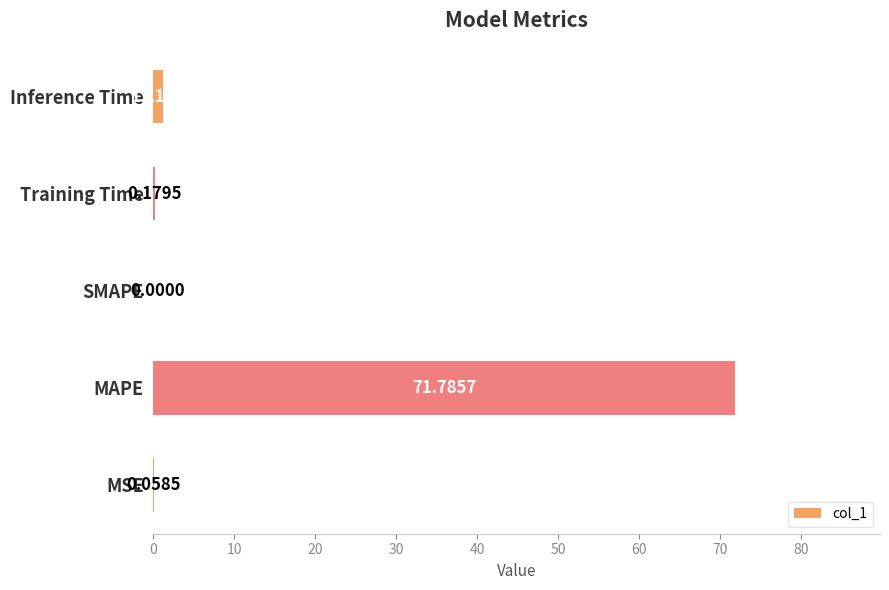

What is the average value?

14.6